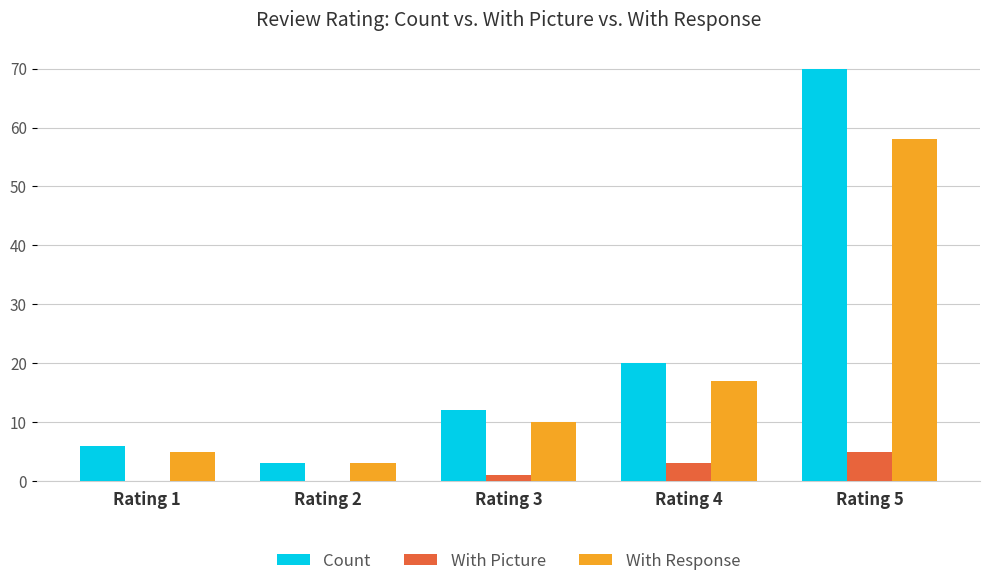

What are all the series names shown in the legend?

Count, With Picture, With Response